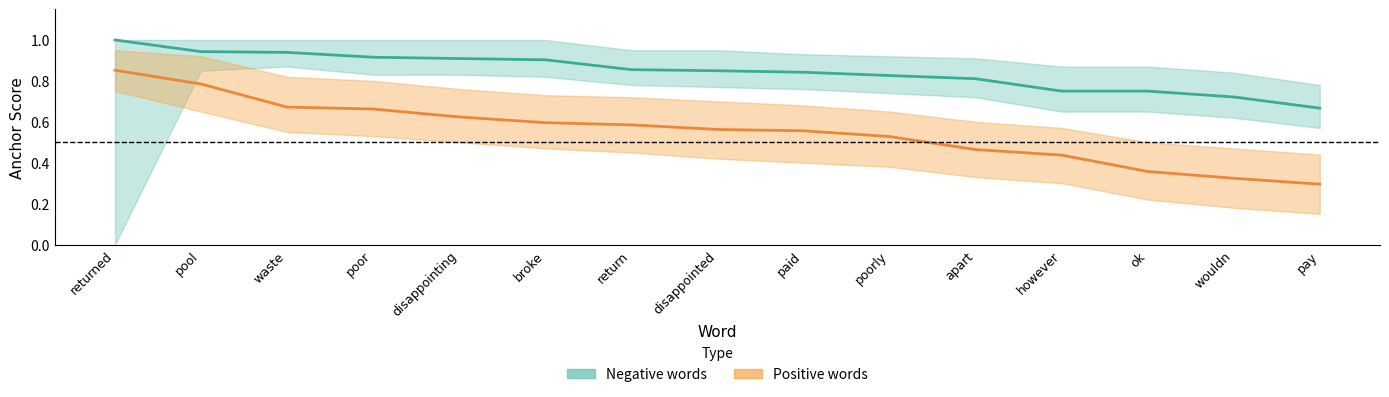

What is the approximate value of Positive words at pool?

0.8